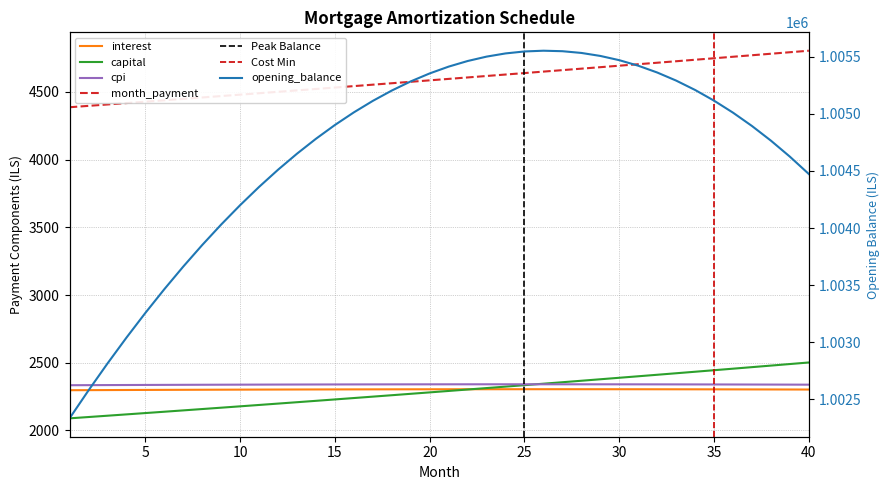

How many lines are shown in the chart?

5